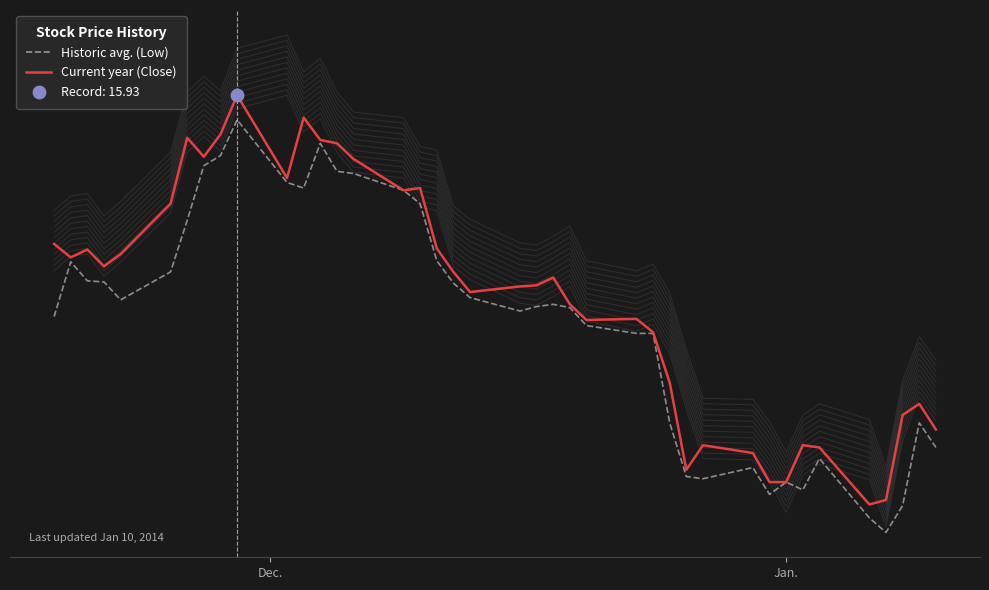

At how many categories does at least one series exceed 13?

30